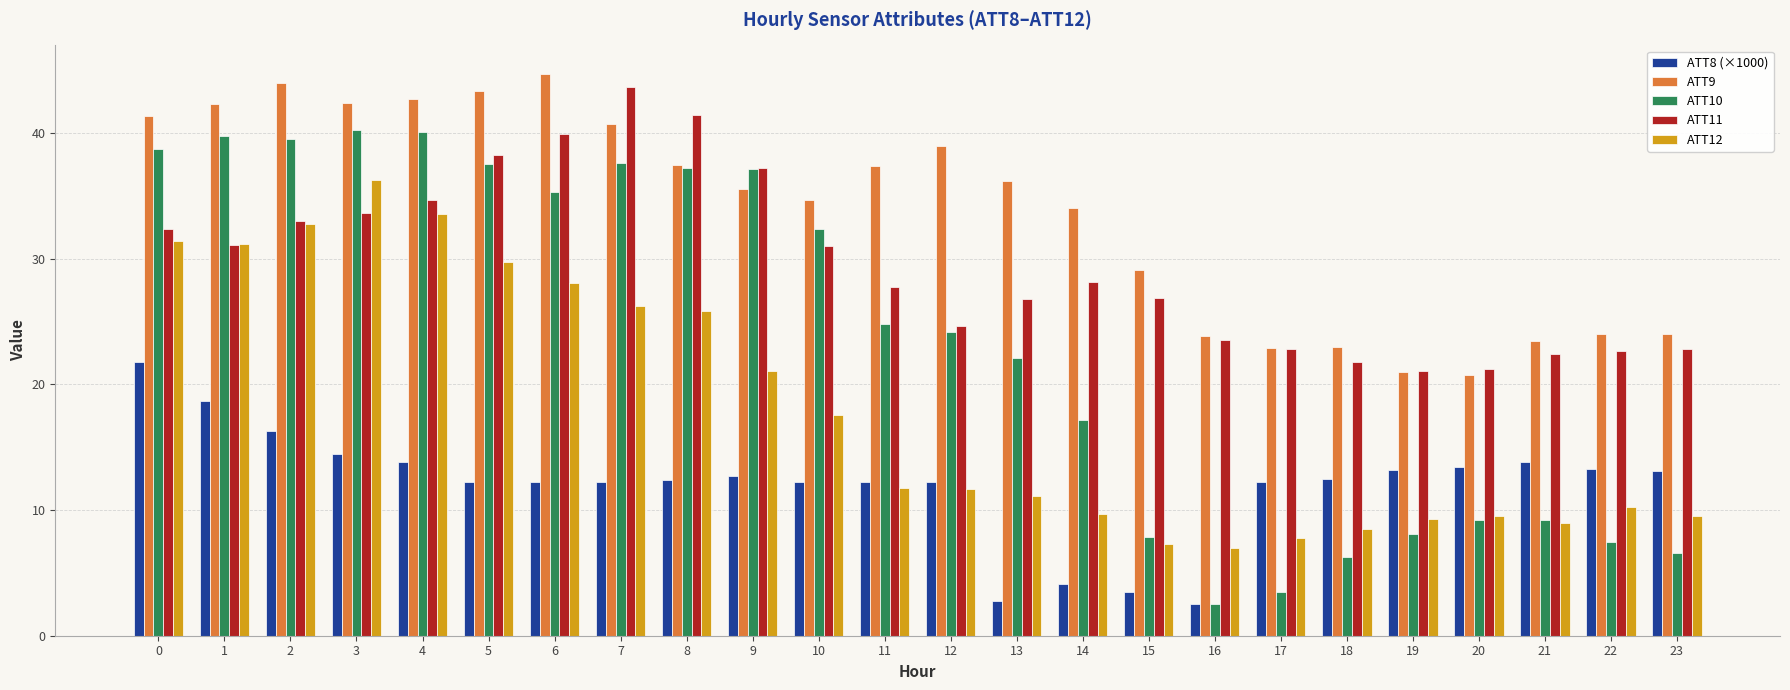

Rank the series by their maximum value, from highest to lowest.

ATT9, ATT11, ATT10, ATT12, ATT8 (×1000)